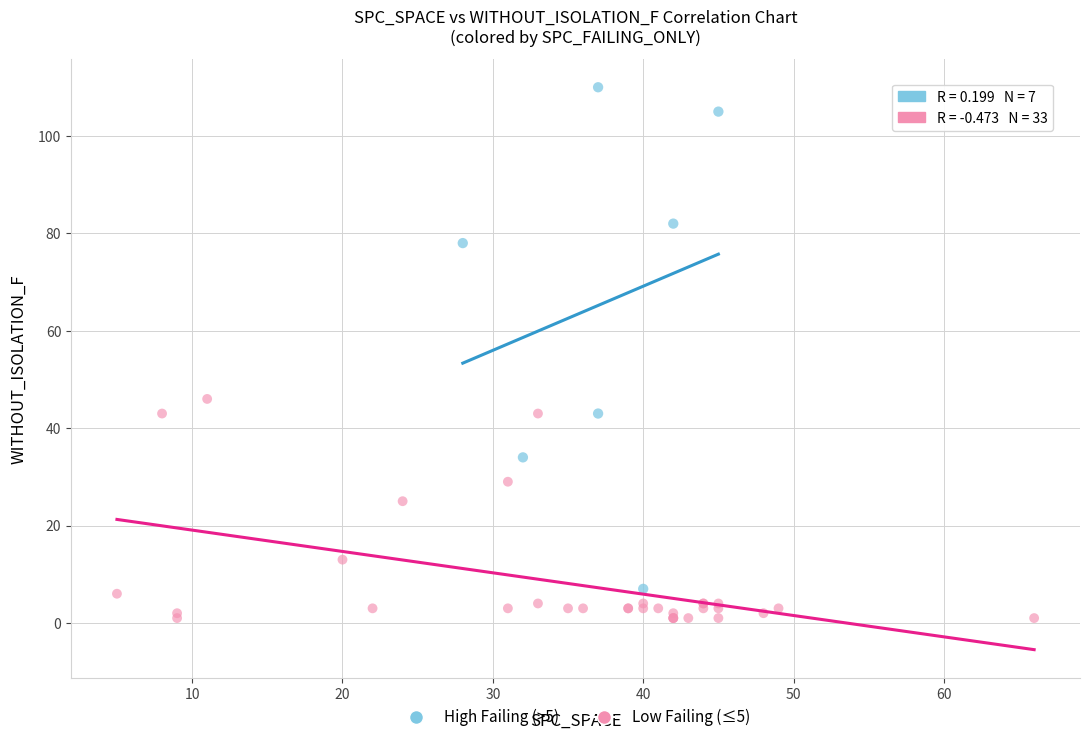

Which series reaches the minimum Y coordinate?

Low Failing (≤5)